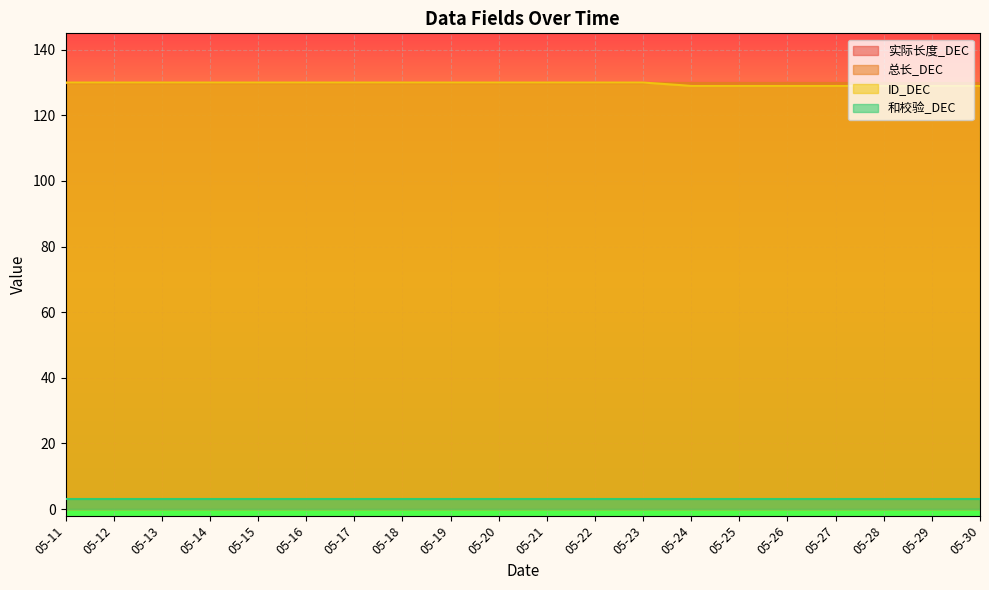

Reading right to left, what are all the values shown in this chart?

实际长度_DEC: 05-30=130	05-29=130	05-28=130	05-27=130	05-26=130	05-25=130	05-24=130	05-23=130	05-22=130	05-21=130	05-20=130	05-19=130	05-18=130	05-17=130	05-16=130	05-15=130	05-14=130	05-13=130	05-12=130	05-11=130
总长_DEC: 05-30=130	05-29=130	05-28=130	05-27=130	05-26=130	05-25=130	05-24=130	05-23=130	05-22=130	05-21=130	05-20=130	05-19=130	05-18=130	05-17=130	05-16=130	05-15=130	05-14=130	05-13=130	05-12=130	05-11=130
ID_DEC: 05-30=129	05-29=129	05-28=129	05-27=129	05-26=129	05-25=129	05-24=129	05-23=130	05-22=130	05-21=130	05-20=130	05-19=130	05-18=130	05-17=130	05-16=130	05-15=130	05-14=130	05-13=130	05-12=130	05-11=130
和校验_DEC: 05-30=3	05-29=3	05-28=3	05-27=3	05-26=3	05-25=3	05-24=3	05-23=3	05-22=3	05-21=3	05-20=3	05-19=3	05-18=3	05-17=3	05-16=3	05-15=3	05-14=3	05-13=3	05-12=3	05-11=3